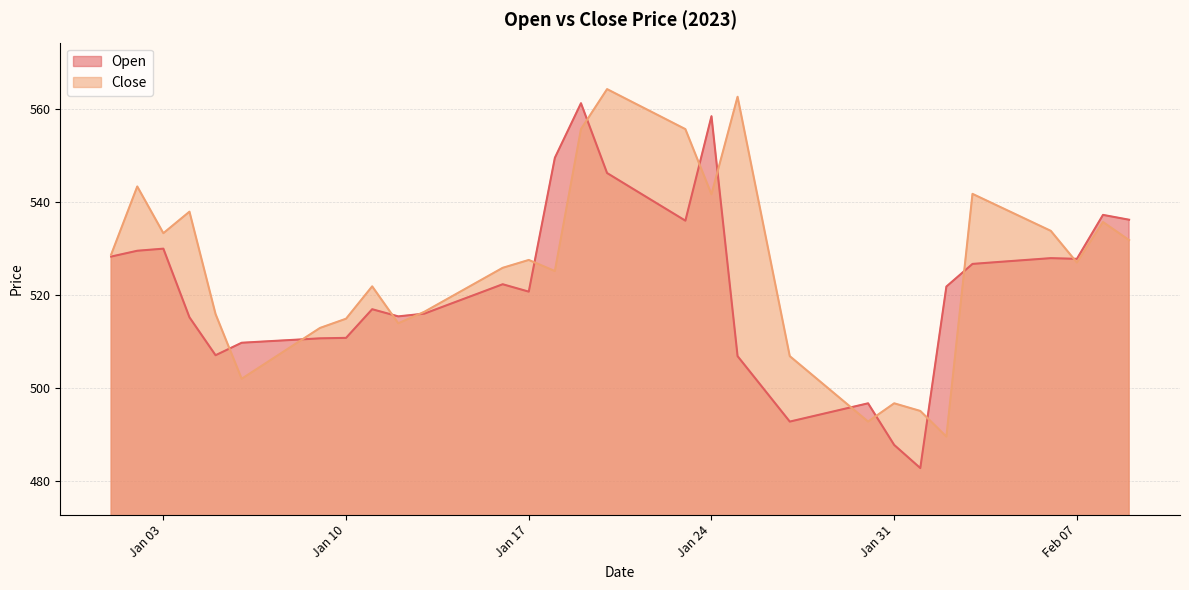

Where is Close nearest to the value 526?

2023-01-16